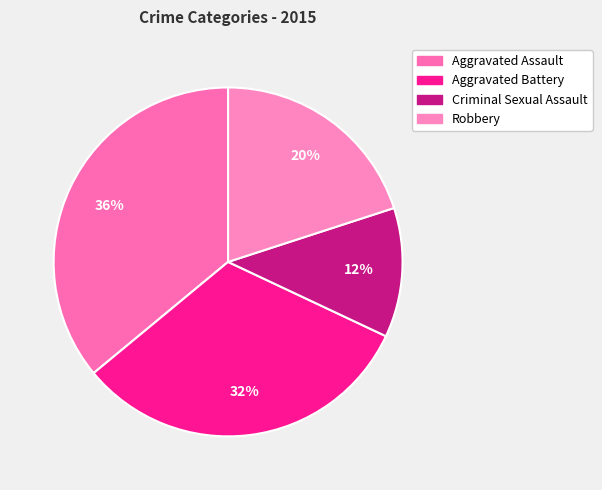

To the nearest percent, what is the difference between the Robbery and Aggravated Battery slice percentages?

12%